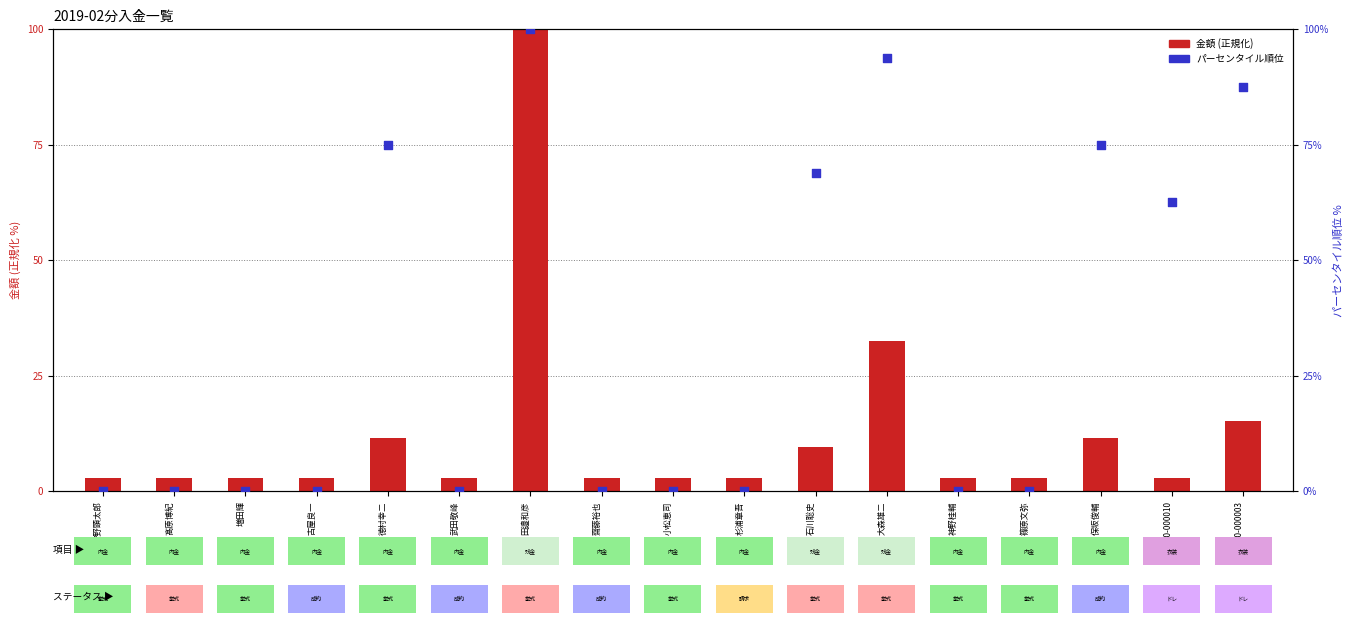

What is the total value across all series at 狩野顕太郎?

2.9